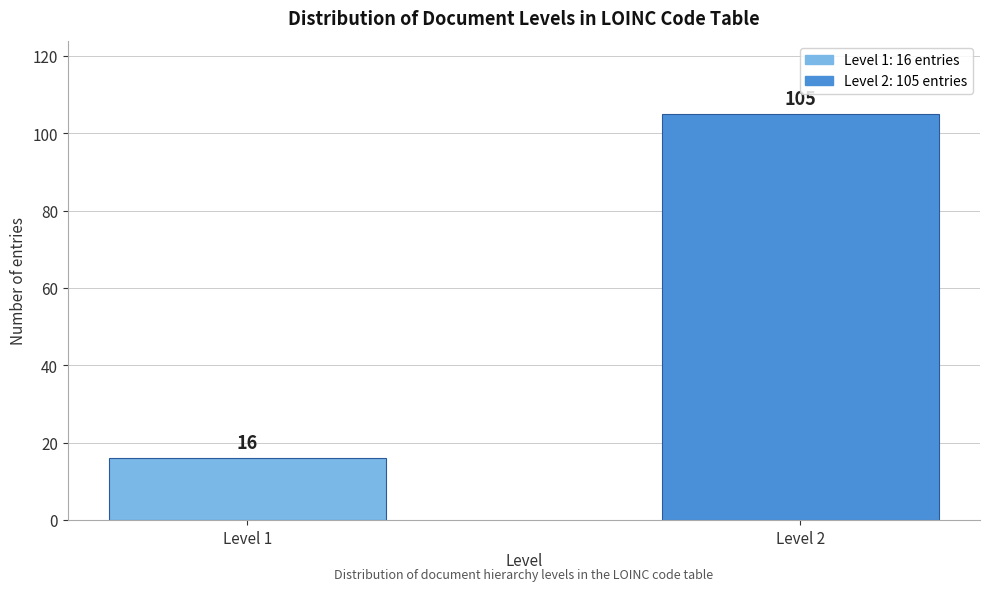

Reading right to left, transcribe all the data shown in this chart.

105	16